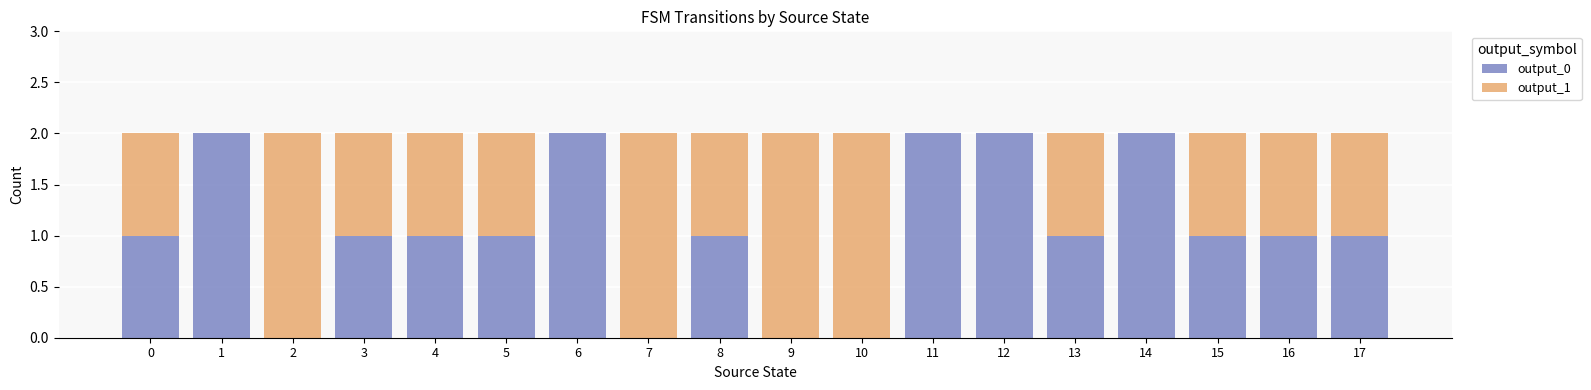

What is the sum of the output_0 values at 8 and 11?

3